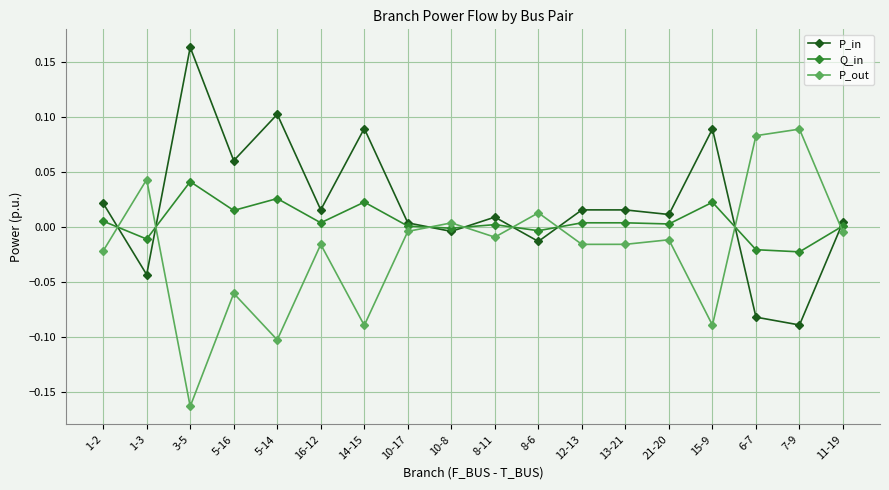

True or false: P_out and Q_in intersect in this chart.

True